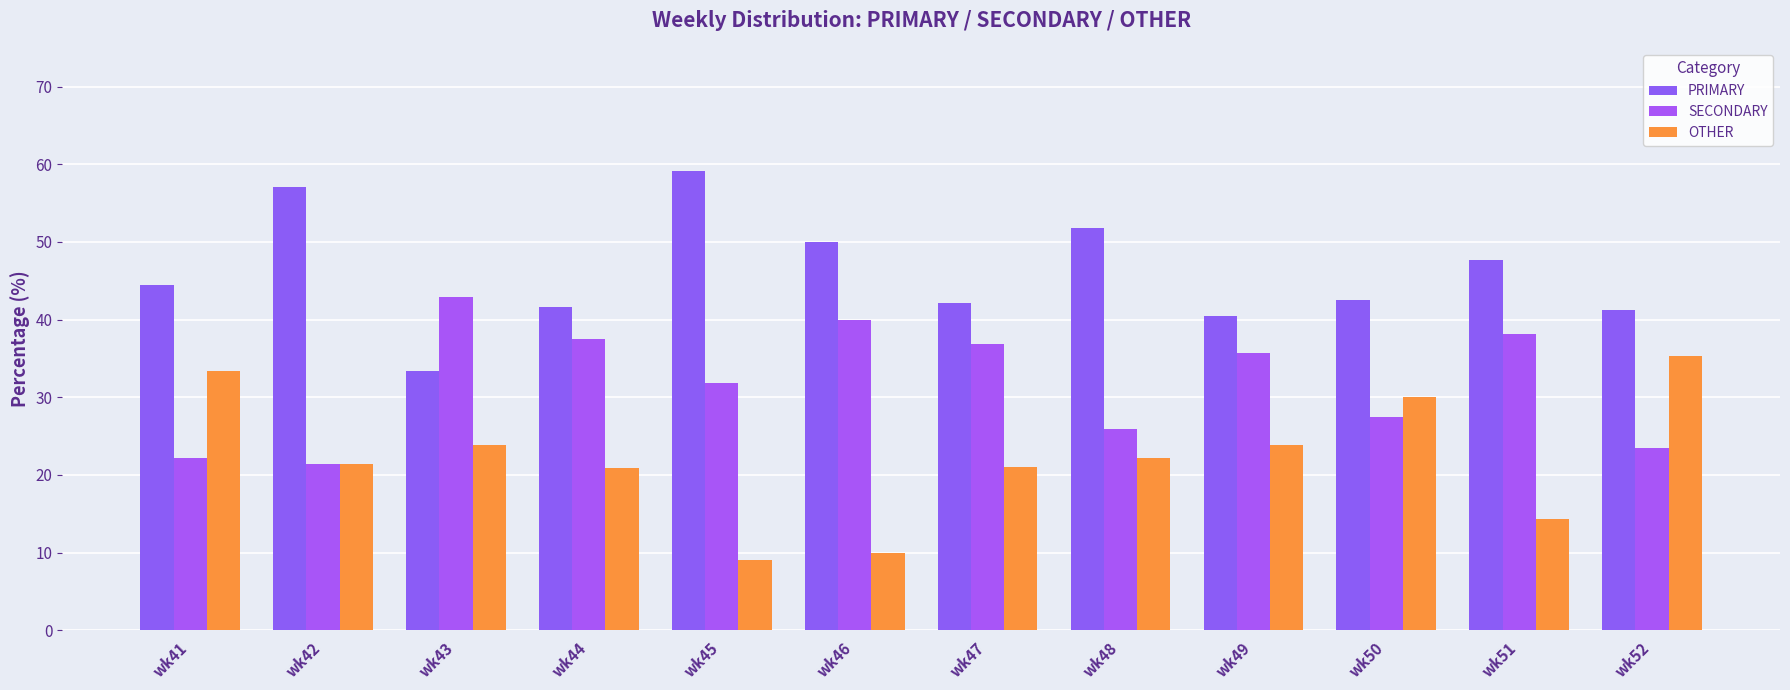

At wk43, list the series in order from smallest to largest.

OTHER, PRIMARY, SECONDARY